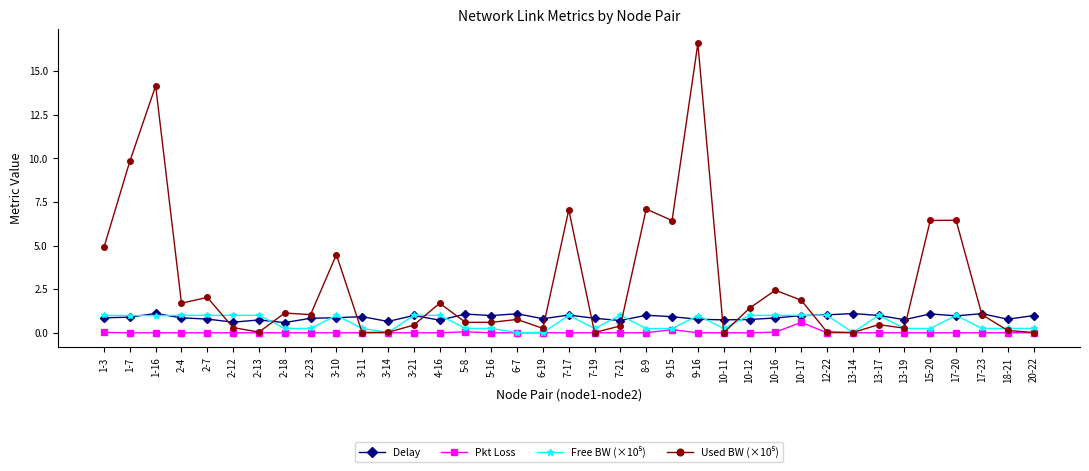

What is the maximum value shown in the chart?

16.6